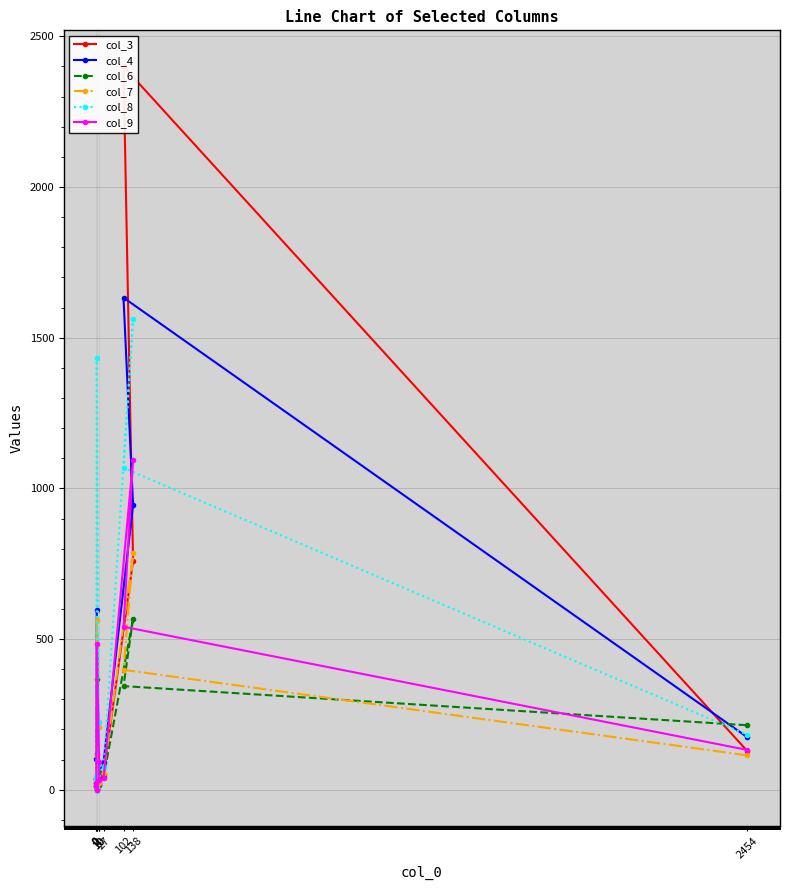

At which category is the sum across all series the highest?

102